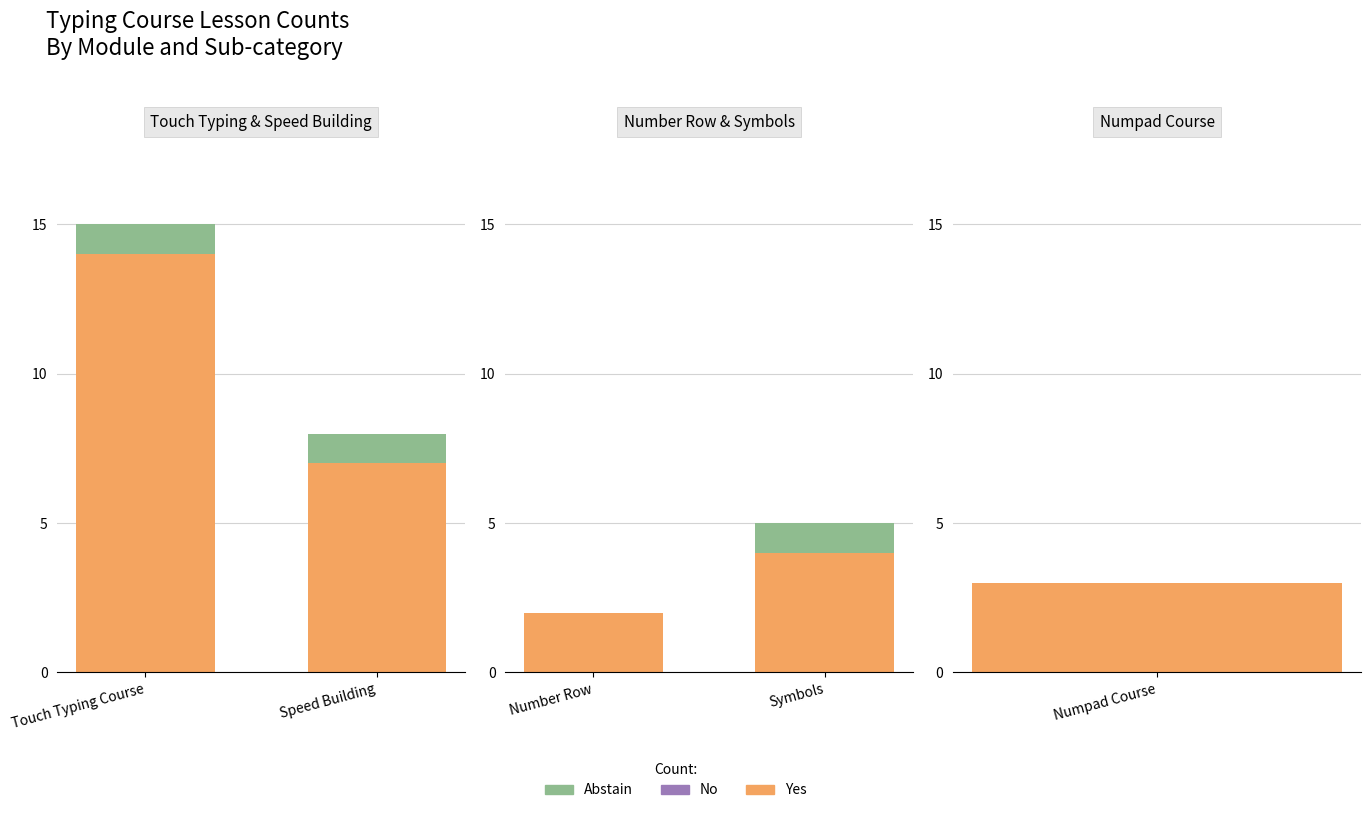

Between Number Row and Symbols, which series saw the biggest shift?

Yes